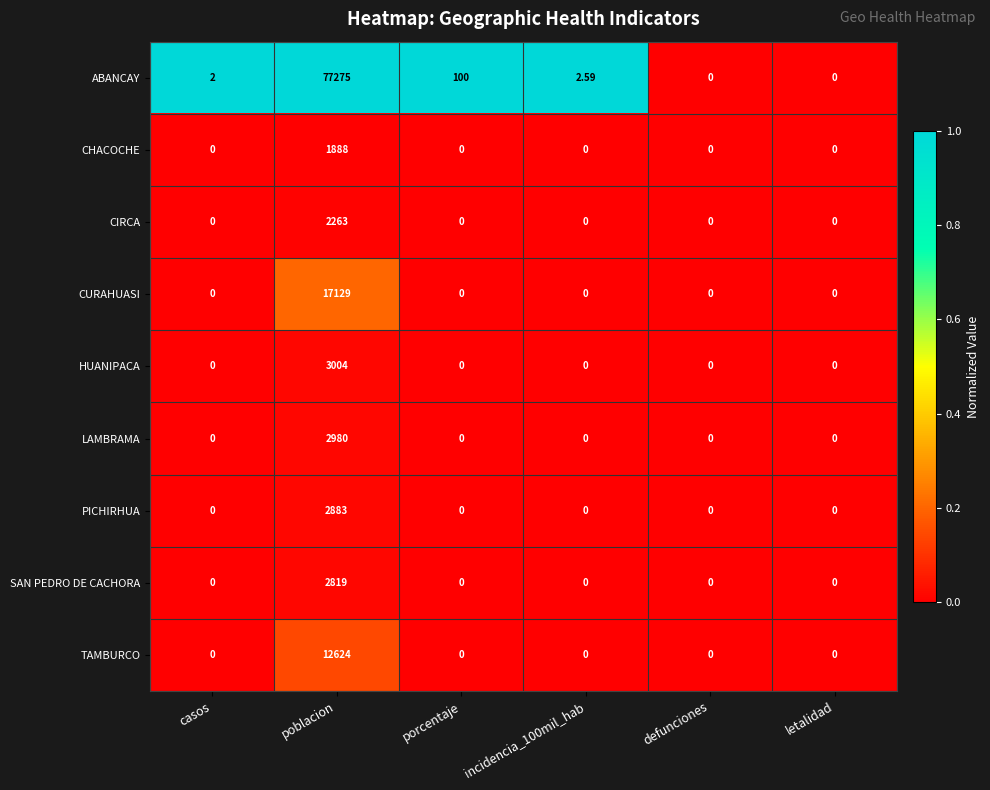

Which series has the widest spread of values?

ABANCAY